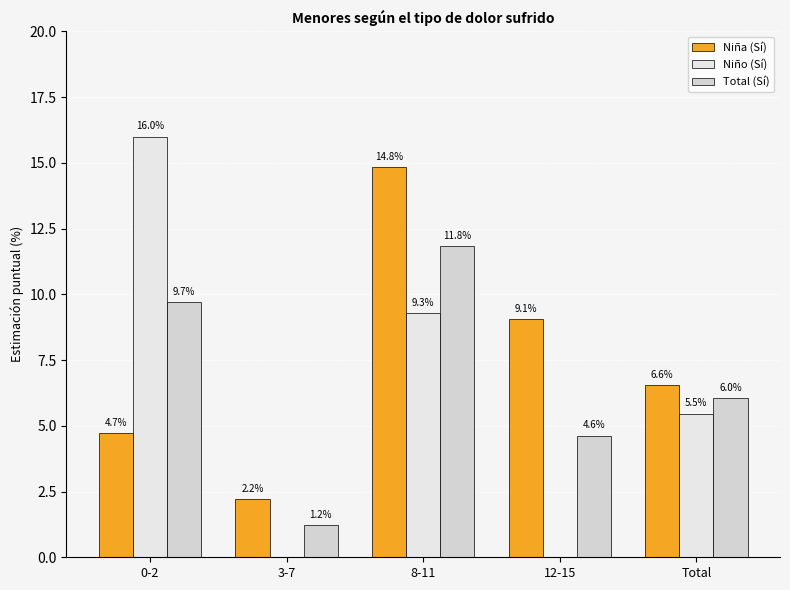

List the series in order of their peak value, lowest first.

Total (Sí), Niña (Sí), Niño (Sí)